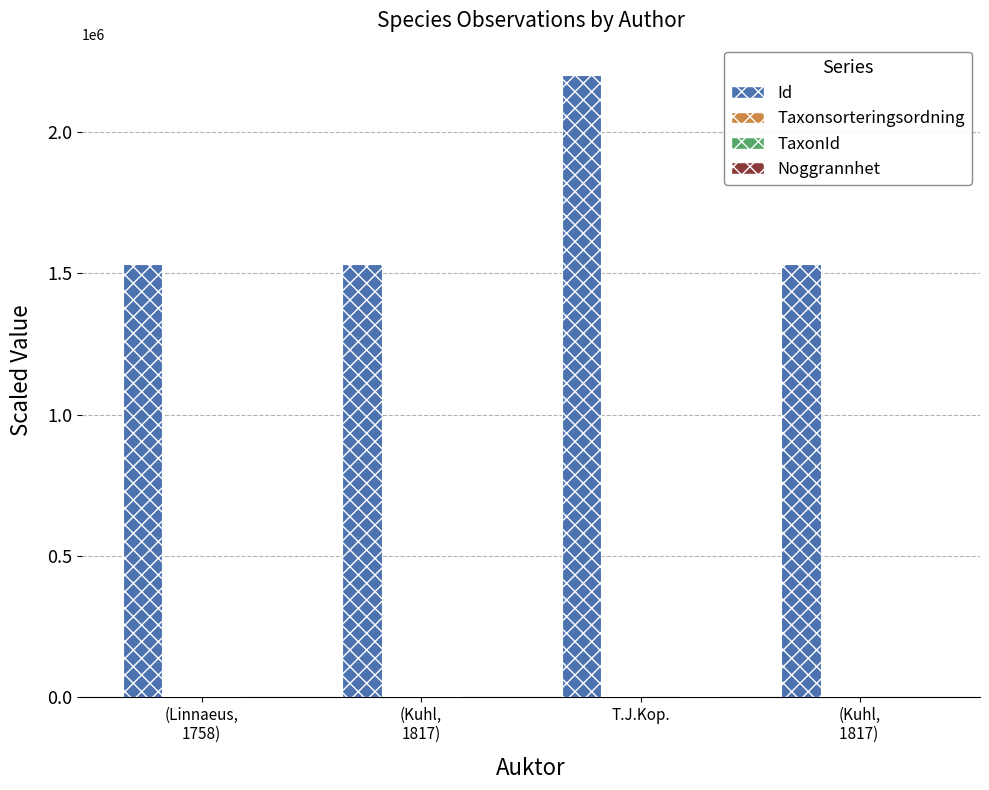

What is the maximum value shown in the chart?

2203919.5